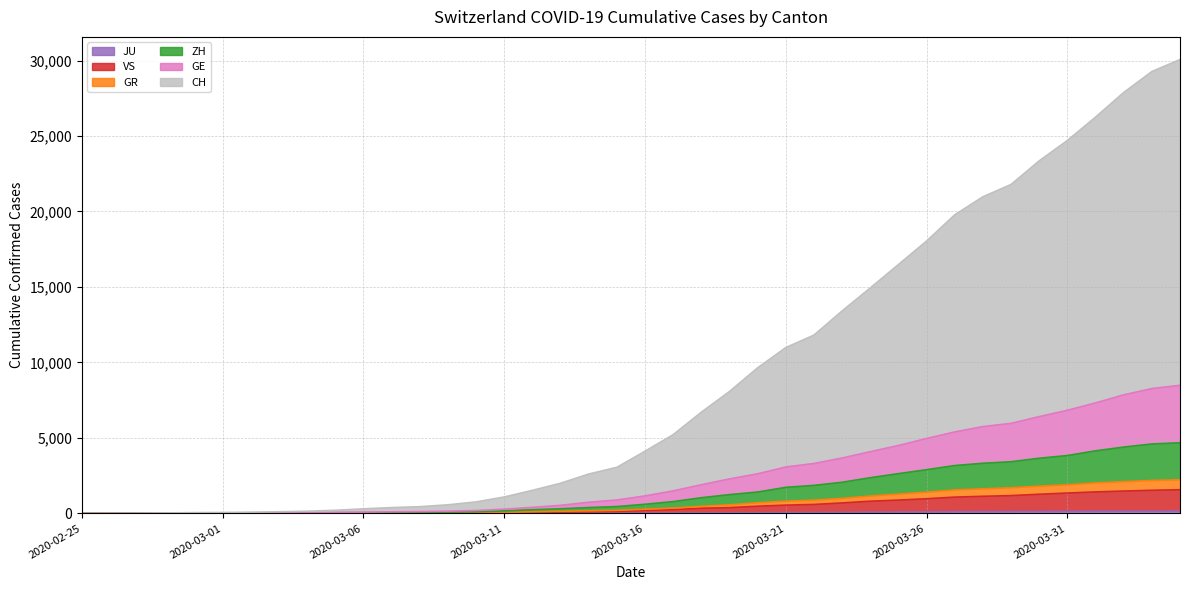

True or false: ZH has more than 0 points higher than both neighbors.

False